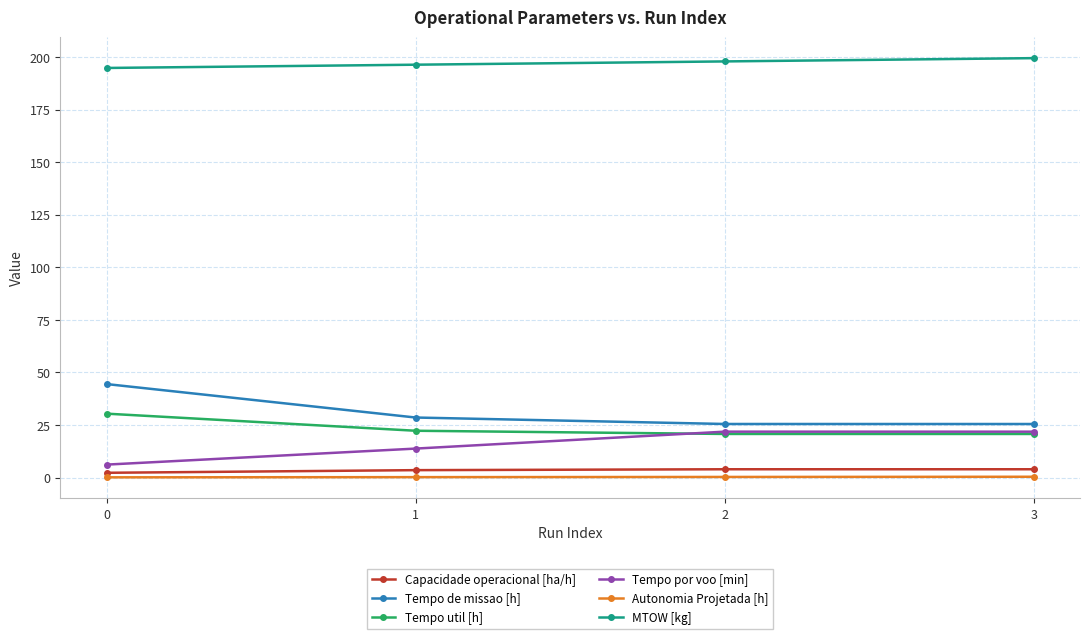

Read the Capacidade operacional [ha/h] value at 1.

3.5